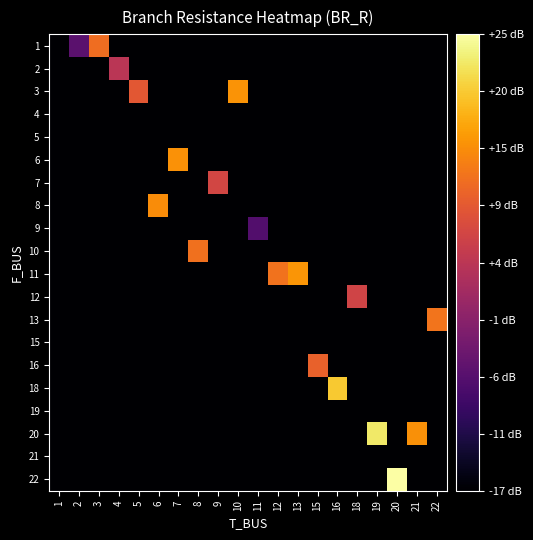

Reading left to right, list all the values displayed in this chart.

1: 1=-16.6	2=-5.8	3=11.6	4=-16.6	5=-16.6	6=-16.6	7=-16.6	8=-16.6	9=-16.6	10=-16.6	11=-16.6	12=-16.6	13=-16.6	15=-16.6	16=-16.6	18=-16.6	19=-16.6	20=-16.6	21=-16.6	22=-16.6
2: 1=-16.6	2=-16.6	3=-16.6	4=4.2	5=-16.6	6=-16.6	7=-16.6	8=-16.6	9=-16.6	10=-16.6	11=-16.6	12=-16.6	13=-16.6	15=-16.6	16=-16.6	18=-16.6	19=-16.6	20=-16.6	21=-16.6	22=-16.6
3: 1=-16.6	2=-16.6	3=-16.6	4=-16.6	5=9.2	6=-16.6	7=-16.6	8=-16.6	9=-16.6	10=15.2	11=-16.6	12=-16.6	13=-16.6	15=-16.6	16=-16.6	18=-16.6	19=-16.6	20=-16.6	21=-16.6	22=-16.6
4: 1=-16.6	2=-16.6	3=-16.6	4=-16.6	5=-16.6	6=-16.6	7=-16.6	8=-16.6	9=-16.6	10=-16.6	11=-16.6	12=-16.6	13=-16.6	15=-16.6	16=-16.6	18=-16.6	19=-16.6	20=-16.6	21=-16.6	22=-16.6
5: 1=-16.6	2=-16.6	3=-16.6	4=-16.6	5=-16.6	6=-16.6	7=-16.6	8=-16.6	9=-16.6	10=-16.6	11=-16.6	12=-16.6	13=-16.6	15=-16.6	16=-16.6	18=-16.6	19=-16.6	20=-16.6	21=-16.6	22=-16.6
6: 1=-16.6	2=-16.6	3=-16.6	4=-16.6	5=-16.6	6=-16.6	7=15.1	8=-16.6	9=-16.6	10=-16.6	11=-16.6	12=-16.6	13=-16.6	15=-16.6	16=-16.6	18=-16.6	19=-16.6	20=-16.6	21=-16.6	22=-16.6
7: 1=-16.6	2=-16.6	3=-16.6	4=-16.6	5=-16.6	6=-16.6	7=-16.6	8=-16.6	9=6.9	10=-16.6	11=-16.6	12=-16.6	13=-16.6	15=-16.6	16=-16.6	18=-16.6	19=-16.6	20=-16.6	21=-16.6	22=-16.6
8: 1=-16.6	2=-16.6	3=-16.6	4=-16.6	5=-16.6	6=14.6	7=-16.6	8=-16.6	9=-16.6	10=-16.6	11=-16.6	12=-16.6	13=-16.6	15=-16.6	16=-16.6	18=-16.6	19=-16.6	20=-16.6	21=-16.6	22=-16.6
9: 1=-16.6	2=-16.6	3=-16.6	4=-16.6	5=-16.6	6=-16.6	7=-16.6	8=-16.6	9=-16.6	10=-16.6	11=-6.6	12=-16.6	13=-16.6	15=-16.6	16=-16.6	18=-16.6	19=-16.6	20=-16.6	21=-16.6	22=-16.6
10: 1=-16.6	2=-16.6	3=-16.6	4=-16.6	5=-16.6	6=-16.6	7=-16.6	8=12.0	9=-16.6	10=-16.6	11=-16.6	12=-16.6	13=-16.6	15=-16.6	16=-16.6	18=-16.6	19=-16.6	20=-16.6	21=-16.6	22=-16.6
11: 1=-16.6	2=-16.6	3=-16.6	4=-16.6	5=-16.6	6=-16.6	7=-16.6	8=-16.6	9=-16.6	10=-16.6	11=-16.6	12=12.1	13=15.4	15=-16.6	16=-16.6	18=-16.6	19=-16.6	20=-16.6	21=-16.6	22=-16.6
12: 1=-16.6	2=-16.6	3=-16.6	4=-16.6	5=-16.6	6=-16.6	7=-16.6	8=-16.6	9=-16.6	10=-16.6	11=-16.6	12=-16.6	13=-16.6	15=-16.6	16=-16.6	18=6.6	19=-16.6	20=-16.6	21=-16.6	22=-16.6
13: 1=-16.6	2=-16.6	3=-16.6	4=-16.6	5=-16.6	6=-16.6	7=-16.6	8=-16.6	9=-16.6	10=-16.6	11=-16.6	12=-16.6	13=-16.6	15=-16.6	16=-16.6	18=-16.6	19=-16.6	20=-16.6	21=-16.6	22=12.3
15: 1=-16.6	2=-16.6	3=-16.6	4=-16.6	5=-16.6	6=-16.6	7=-16.6	8=-16.6	9=-16.6	10=-16.6	11=-16.6	12=-16.6	13=-16.6	15=-16.6	16=-16.6	18=-16.6	19=-16.6	20=-16.6	21=-16.6	22=-16.6
16: 1=-16.6	2=-16.6	3=-16.6	4=-16.6	5=-16.6	6=-16.6	7=-16.6	8=-16.6	9=-16.6	10=-16.6	11=-16.6	12=-16.6	13=-16.6	15=10.2	16=-16.6	18=-16.6	19=-16.6	20=-16.6	21=-16.6	22=-16.6
18: 1=-16.6	2=-16.6	3=-16.6	4=-16.6	5=-16.6	6=-16.6	7=-16.6	8=-16.6	9=-16.6	10=-16.6	11=-16.6	12=-16.6	13=-16.6	15=-16.6	16=19.8	18=-16.6	19=-16.6	20=-16.6	21=-16.6	22=-16.6
19: 1=-16.6	2=-16.6	3=-16.6	4=-16.6	5=-16.6	6=-16.6	7=-16.6	8=-16.6	9=-16.6	10=-16.6	11=-16.6	12=-16.6	13=-16.6	15=-16.6	16=-16.6	18=-16.6	19=-16.6	20=-16.6	21=-16.6	22=-16.6
20: 1=-16.6	2=-16.6	3=-16.6	4=-16.6	5=-16.6	6=-16.6	7=-16.6	8=-16.6	9=-16.6	10=-16.6	11=-16.6	12=-16.6	13=-16.6	15=-16.6	16=-16.6	18=-16.6	19=22.4	20=-16.6	21=14.9	22=-16.6
21: 1=-16.6	2=-16.6	3=-16.6	4=-16.6	5=-16.6	6=-16.6	7=-16.6	8=-16.6	9=-16.6	10=-16.6	11=-16.6	12=-16.6	13=-16.6	15=-16.6	16=-16.6	18=-16.6	19=-16.6	20=-16.6	21=-16.6	22=-16.6
22: 1=-16.6	2=-16.6	3=-16.6	4=-16.6	5=-16.6	6=-16.6	7=-16.6	8=-16.6	9=-16.6	10=-16.6	11=-16.6	12=-16.6	13=-16.6	15=-16.6	16=-16.6	18=-16.6	19=-16.6	20=25.0	21=-16.6	22=-16.6